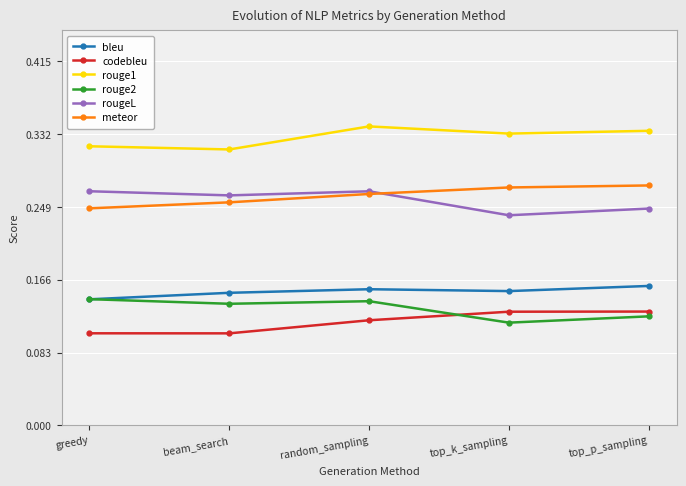

Is the value of rouge1 at beam_search greater than the value of bleu at top_k_sampling?

Yes